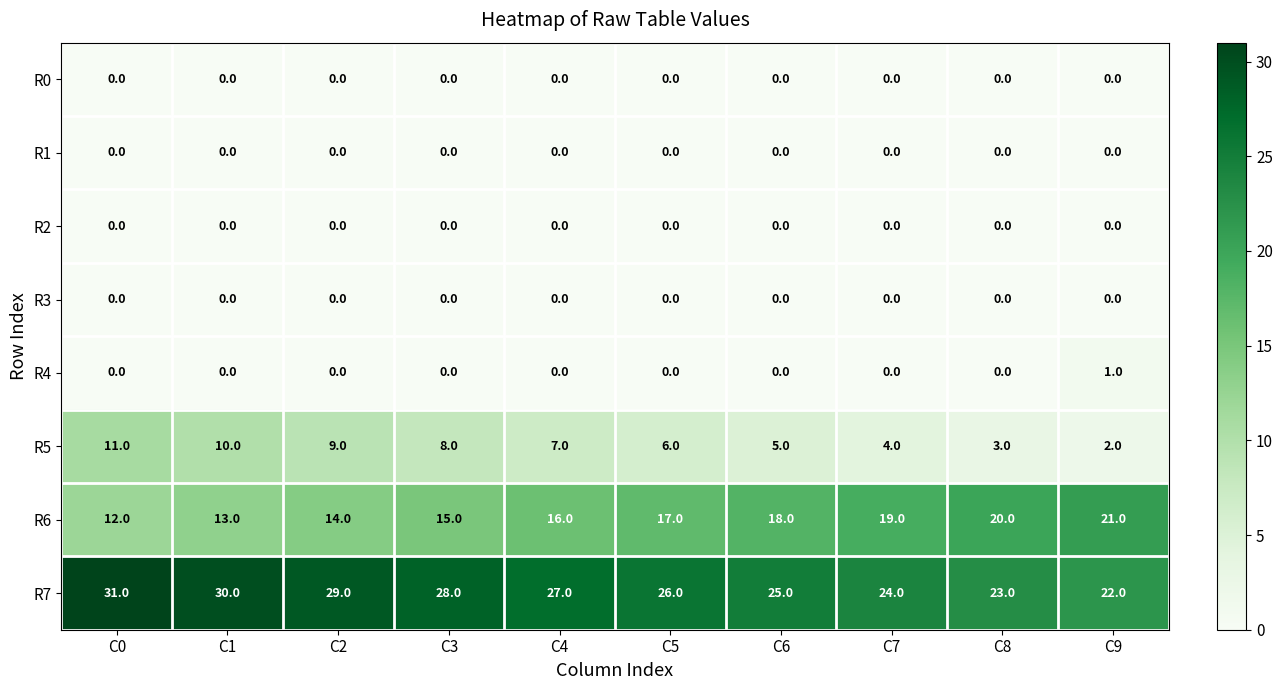

What is the greatest value displayed?

31